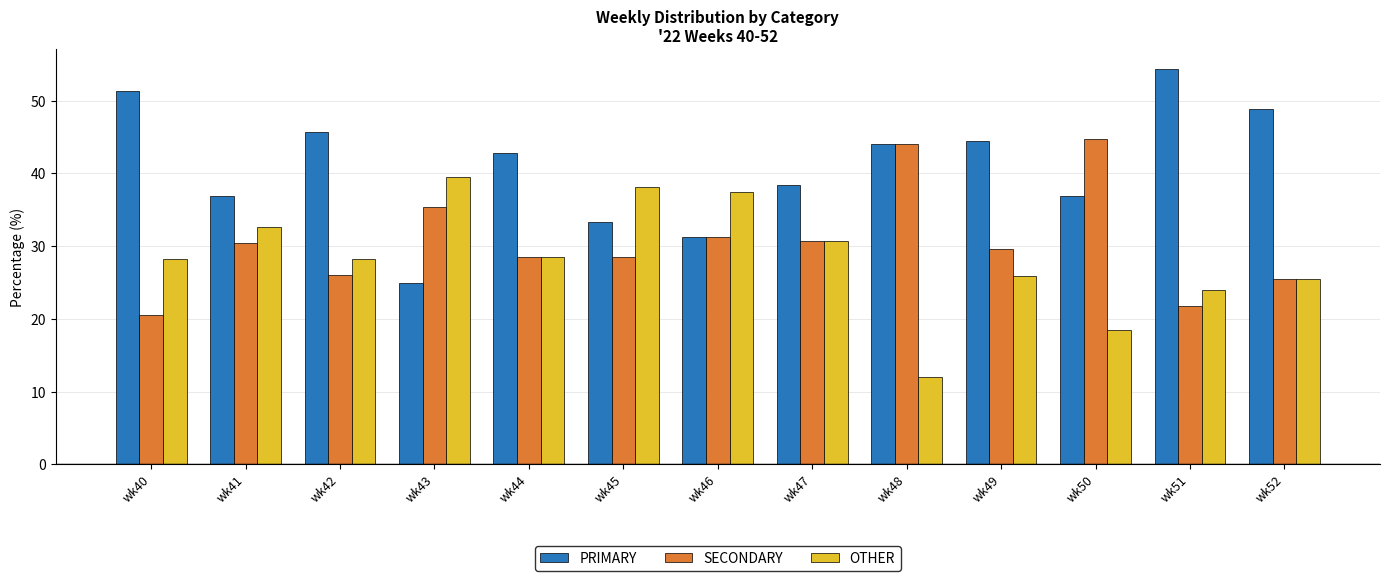

Which series has the largest total across all categories?

PRIMARY